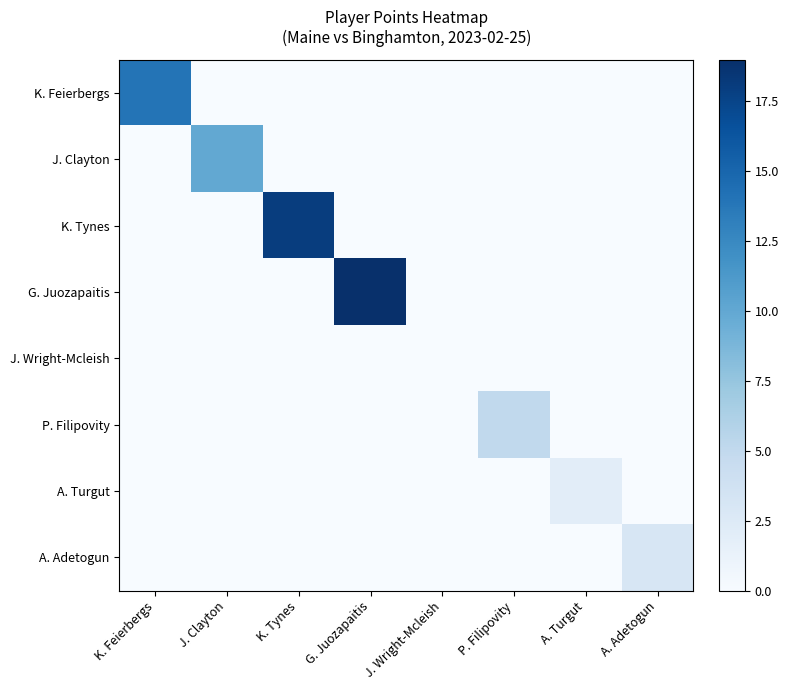

Which has a higher value, K. Feierbergs or P. Filipovity?

K. Feierbergs